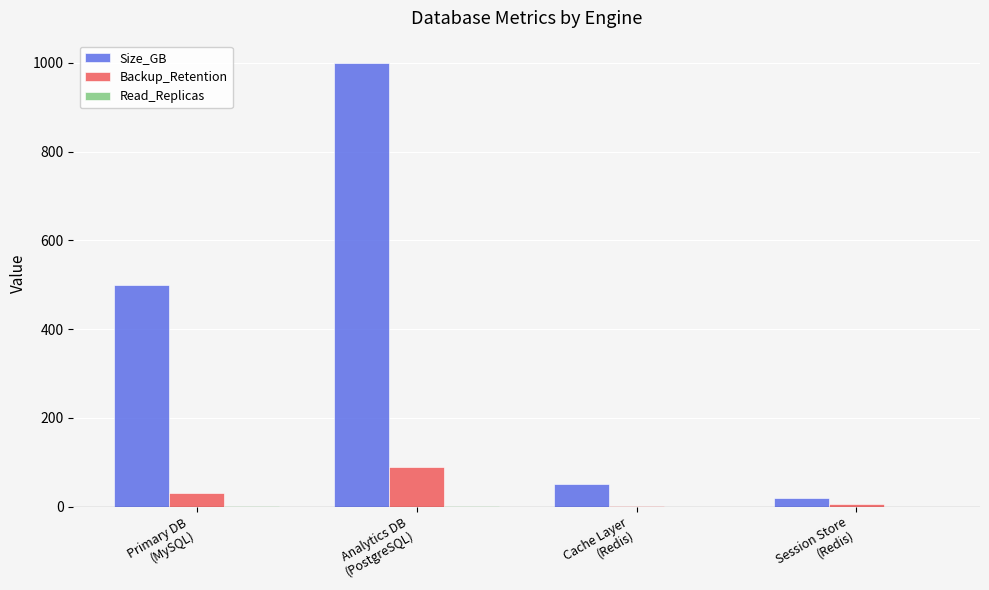

What is the highest value of the Size_GB series?

1000